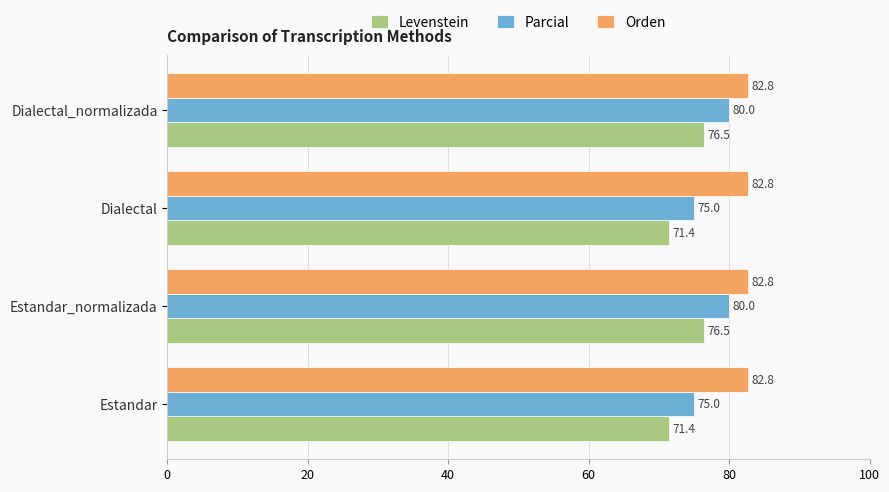

Which series has the largest range (max minus min)?

Levenstein